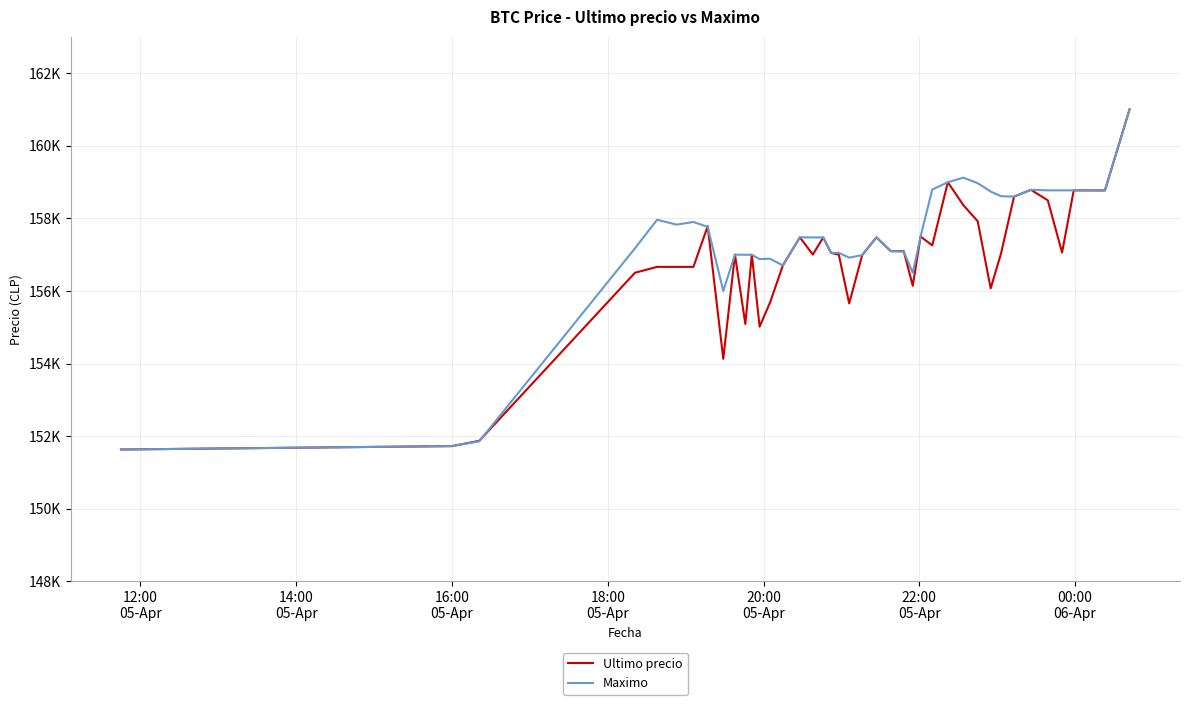

Reading right to left, extract all data points from this chart.

Ultimo precio: 161000	158768	158771	157058	158497	158785	158598	157036	156071	157920	158361	158994	157254	157500	156141	157097	157097	157477	156987	155656	157000	157050	157474	157002	157477	156711	155679	155017	156999	155090	157000	154130	157782	156663	156663	156663	156502	151872	151727	151633
Maximo: 161000	158768	158771	158771	158771	158785	158598	158609	158738	158968	159120	158994	158794	157500	156500	157082	157097	157477	156987	156917	157050	157050	157474	157474	157477	156700	156887	156878	156996	156997	157000	156000	157766	157899	157827	157960	157175	151858	151727	151633